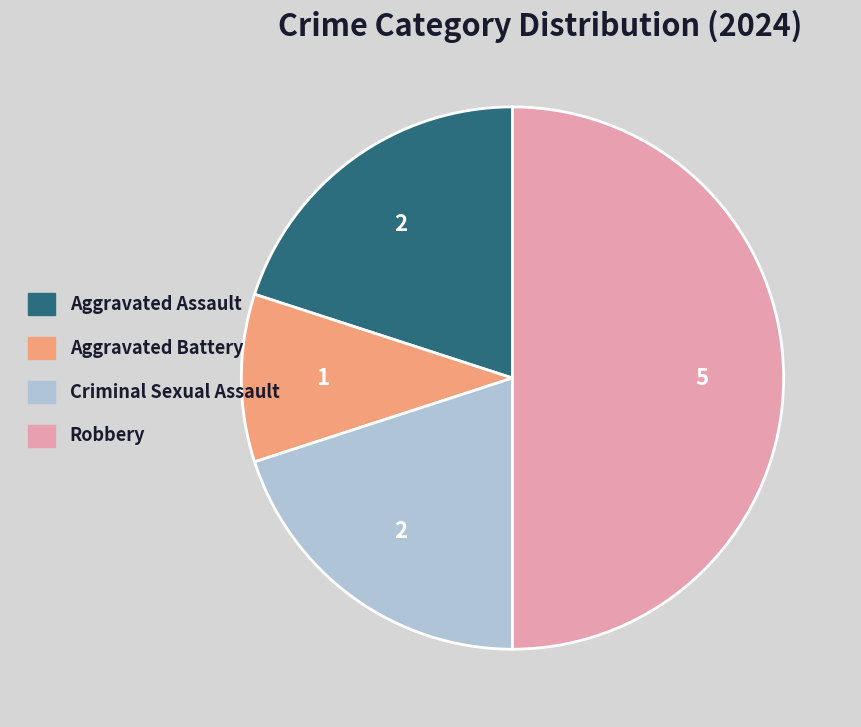

True or false: Aggravated Assault accounts for 8% of the total.

False